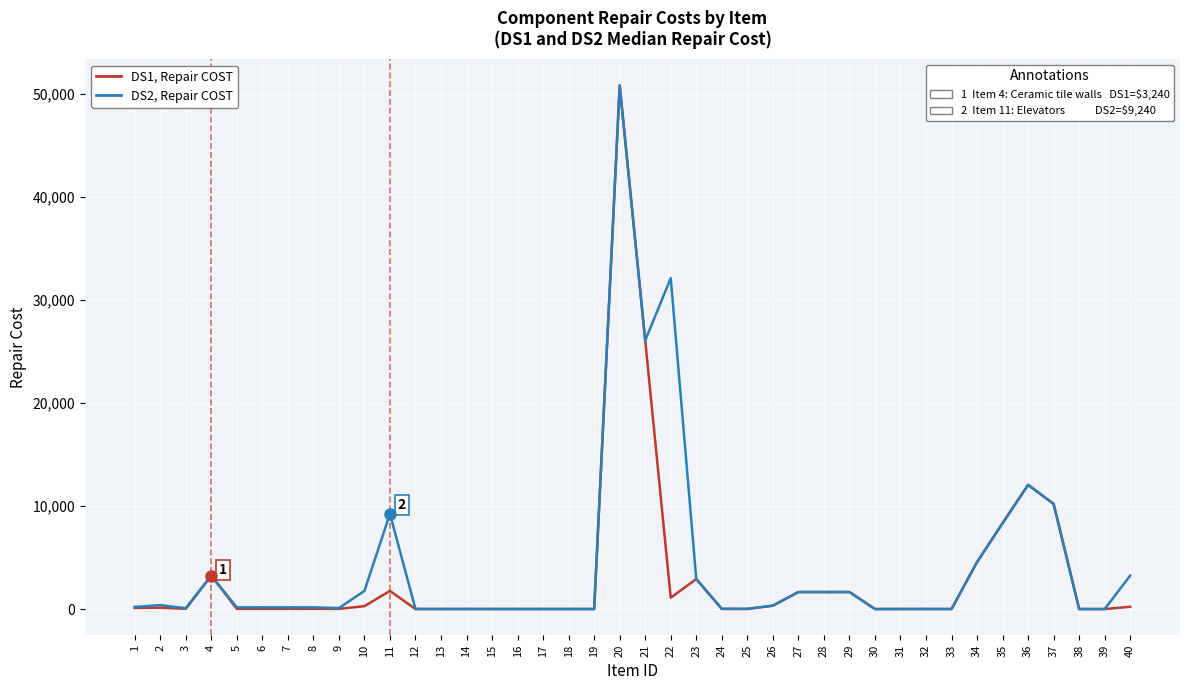

At which category is the sum across all series the highest?

20